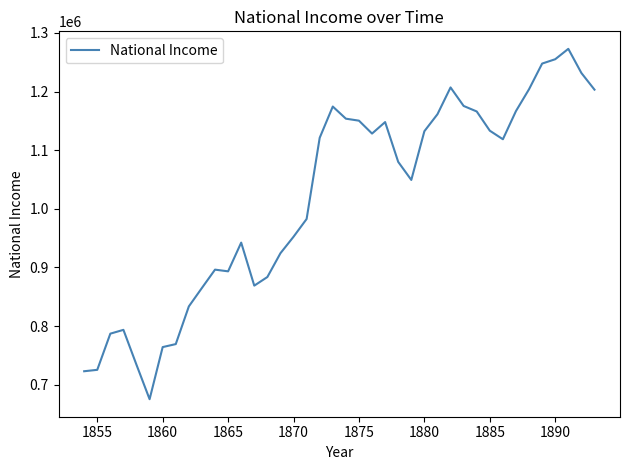

What is the difference between the maximum and minimum values?

597600